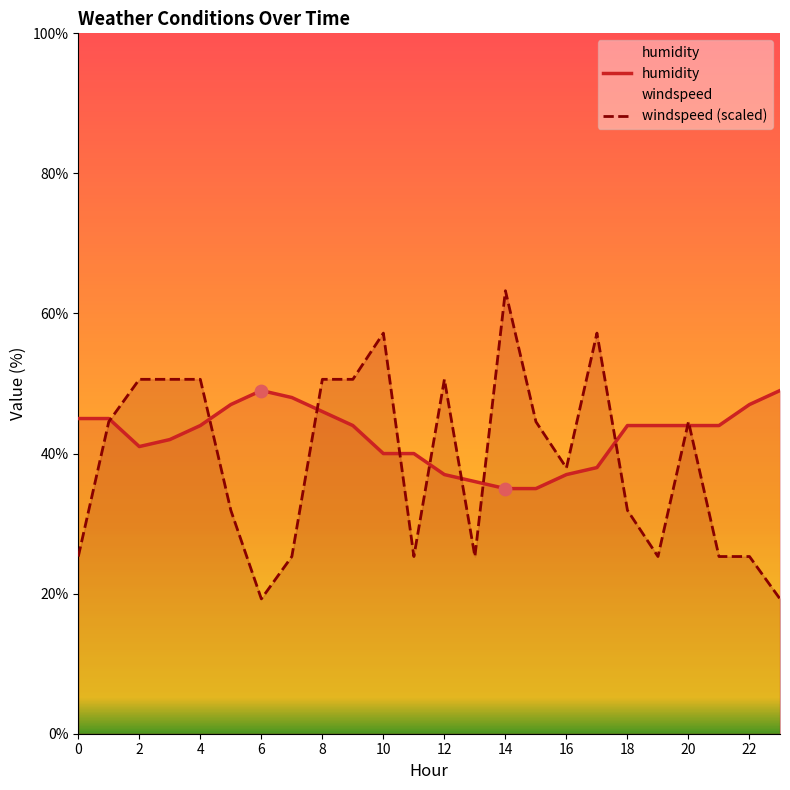

Which series has the largest Y range (max minus min)?

windspeed